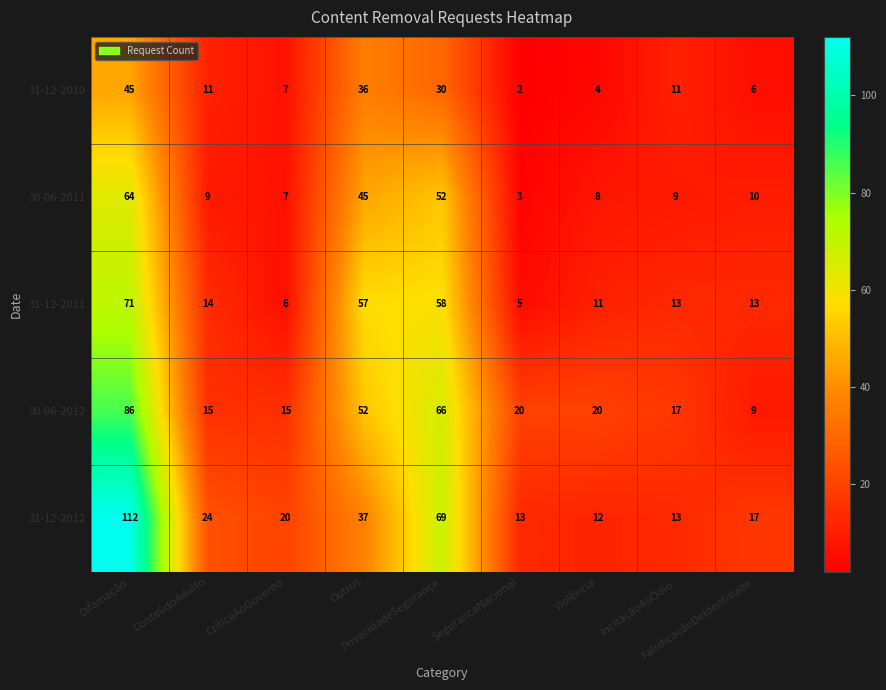

List the series in order of their peak value, lowest first.

31-12-2010, 30-06-2011, 31-12-2011, 30-06-2012, 31-12-2012